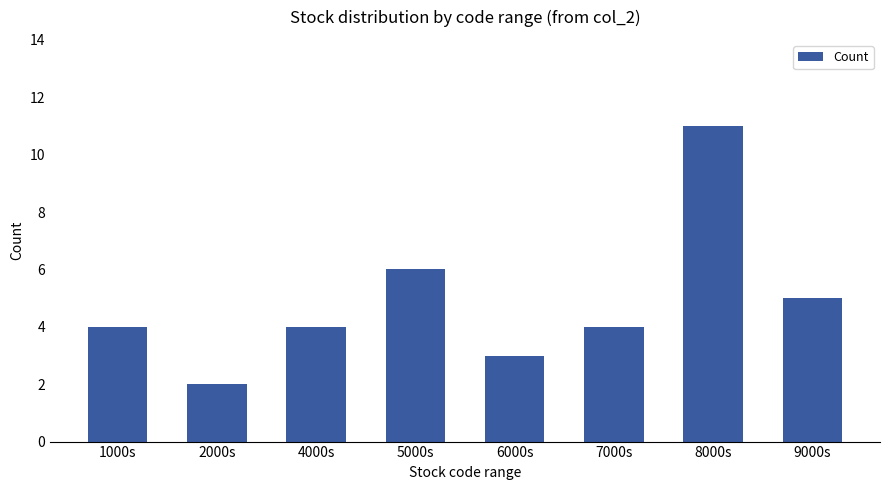

Which has a higher value, 1000s or 6000s?

1000s